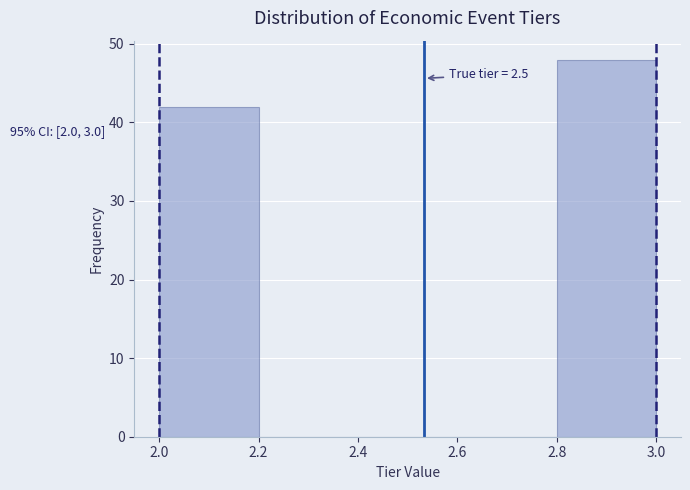

Which range on the x-axis has the tallest bar?

2.8 to 3.0